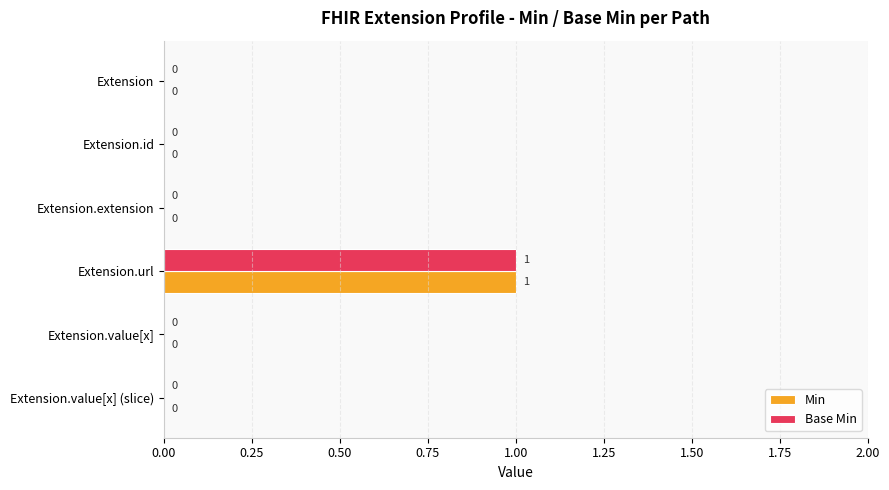

At which category is the sum across all series the highest?

Extension.url